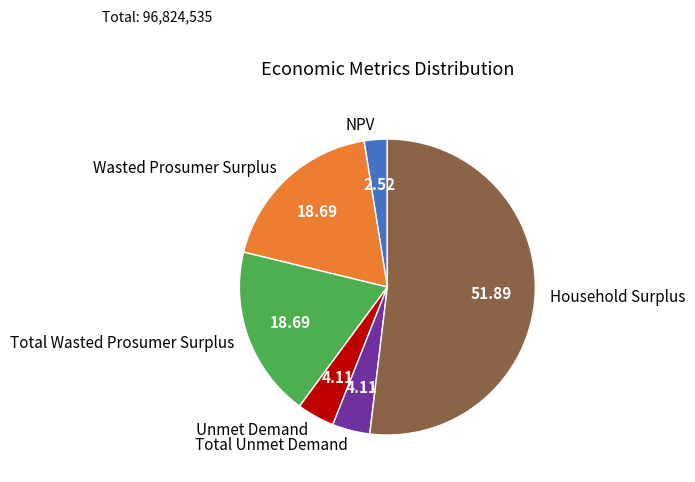

True or false: Household Surplus accounts for 52% of the total.

True